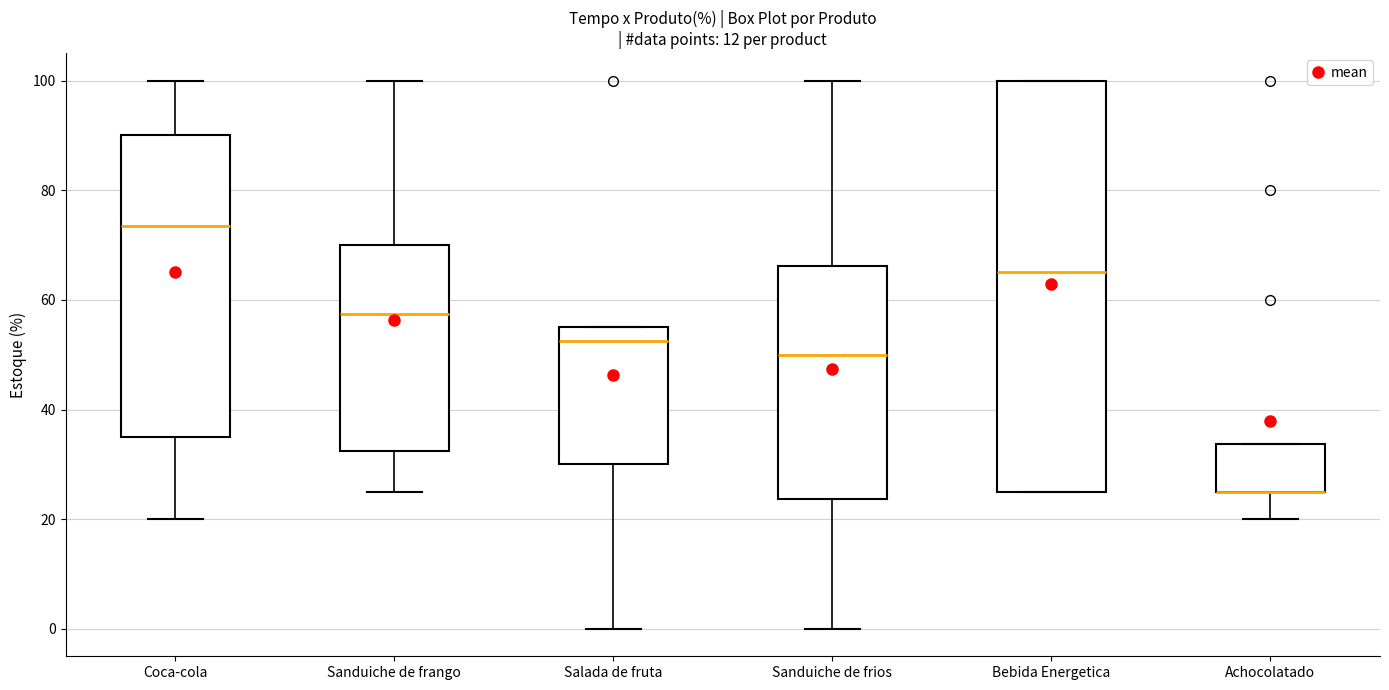

Reading left to right, read every box against the y-axis: the position of its median line, the range the box covers, and the ends of its whiskers. The values are not printed on the chart, so give them approximately, as read against the axis.

Coca-cola: median 74, box 36 to 90, whiskers 20 to 100
Sanduiche de frango: median 58, box 32 to 70, whiskers 26 to 100
Salada de fruta: median 52, box 30 to 56, whiskers 0 to 56
Sanduiche de frios: median 50, box 24 to 66, whiskers 0 to 100
Bebida Energetica: median 66, box 26 to 100, whiskers 26 to 100
Achocolatado: median 26 (drawn on the box's lower edge), box 26 to 34, whiskers 20 to 34